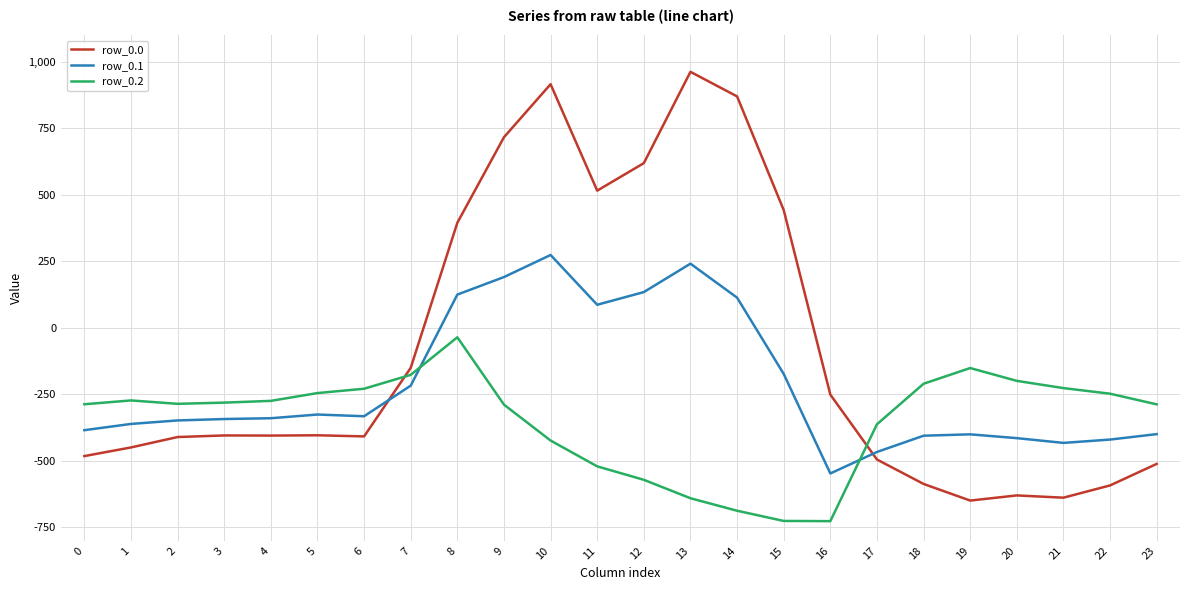

At which label is row_0.2 closest to -380?

17